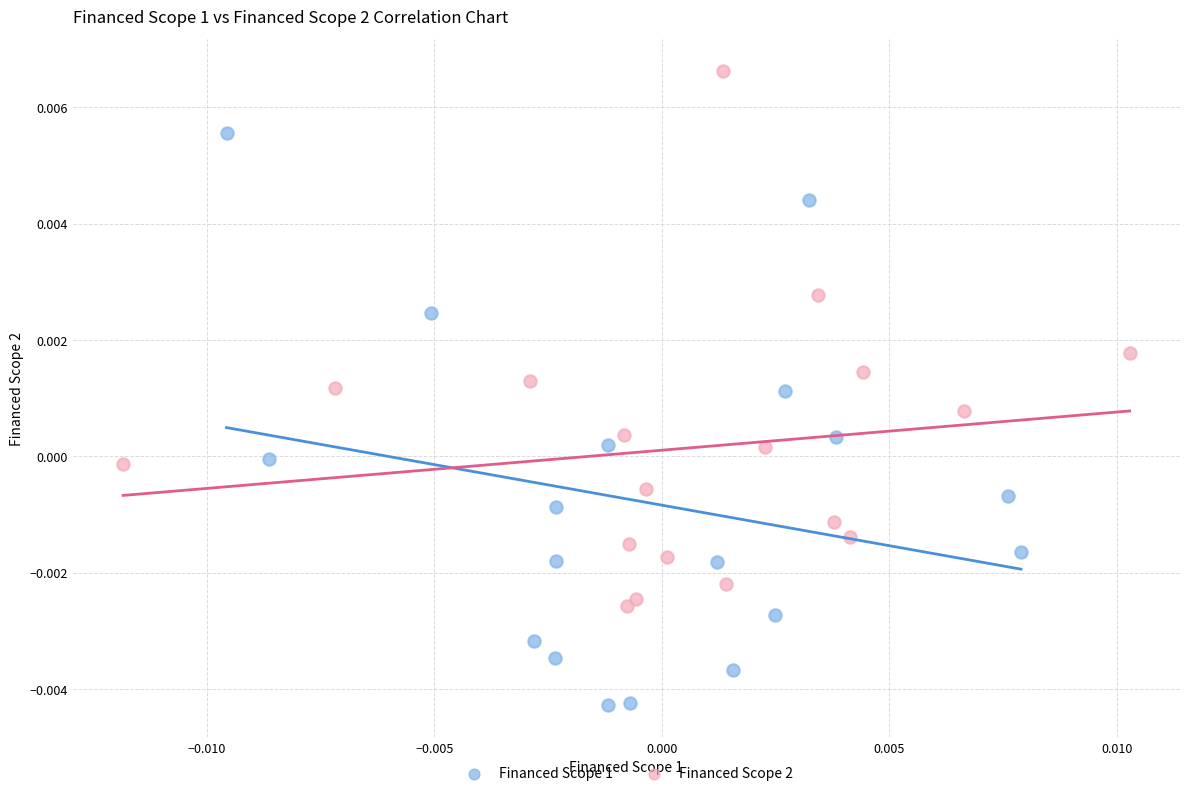

Which series reaches the maximum Y coordinate?

Financed Scope 2